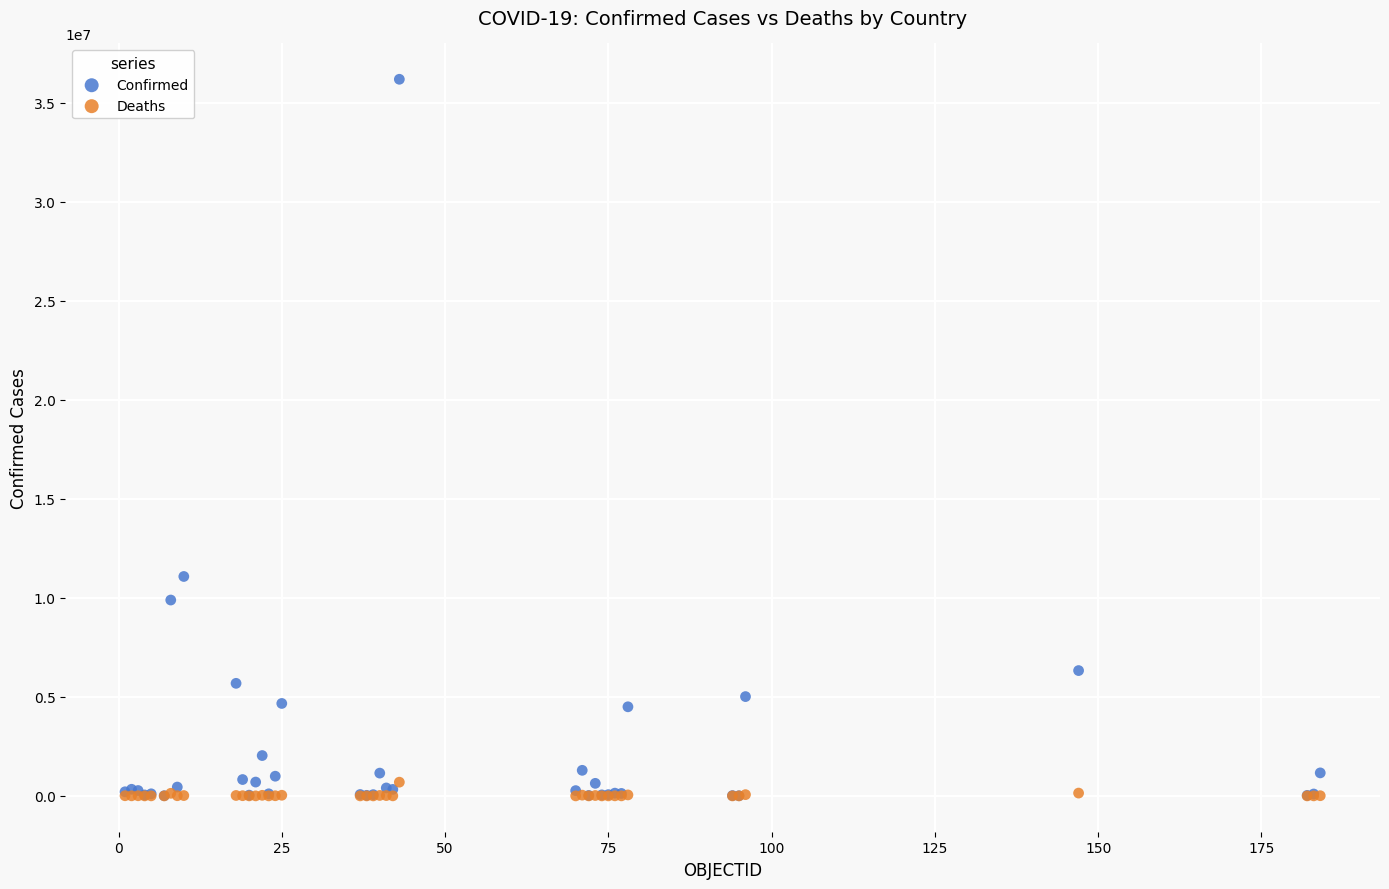

What are all the series names shown in the legend?

Confirmed, Deaths